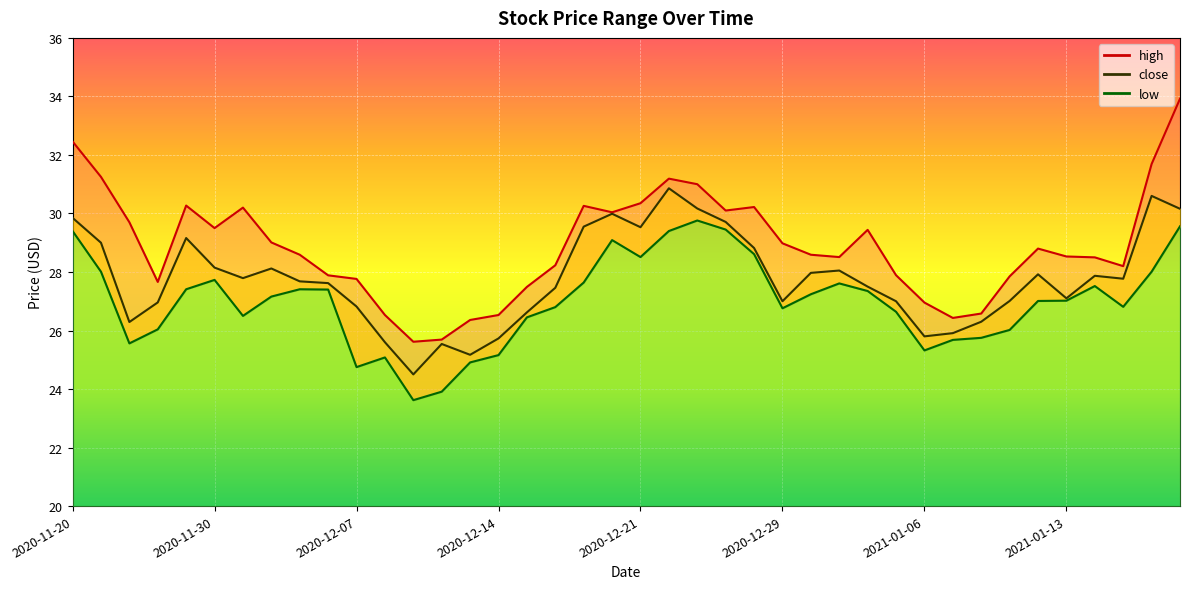

At which category does the chart reach its minimum across all series?

2020-12-09